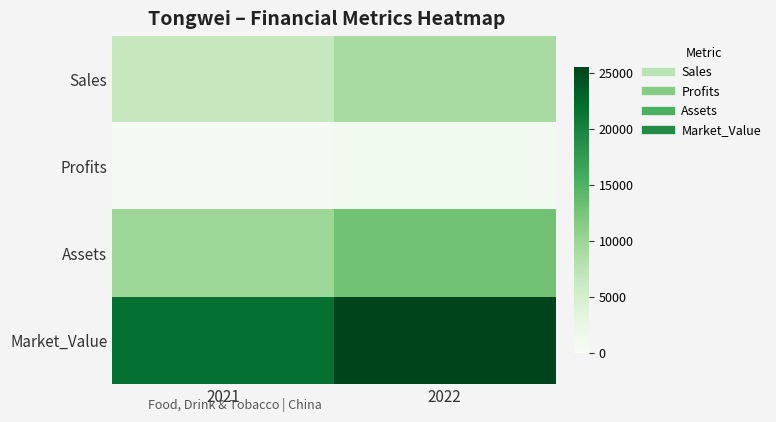

List the series in order of their peak value, lowest first.

Profits, Sales, Assets, Market_Value